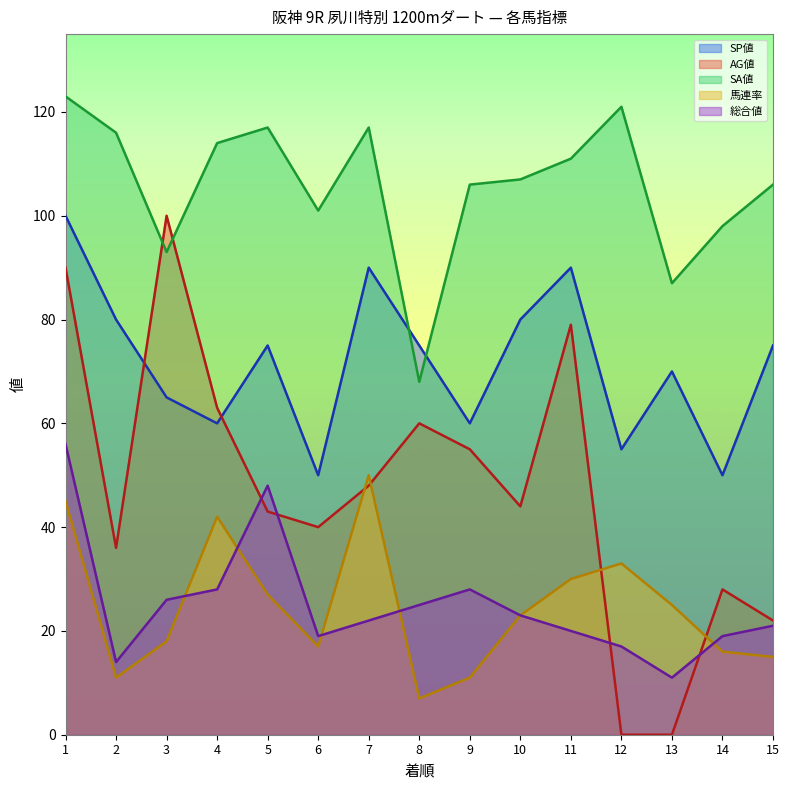

Rank the series by their maximum value, from lowest to highest.

馬連率, 総合値, SP値, AG値, SA値